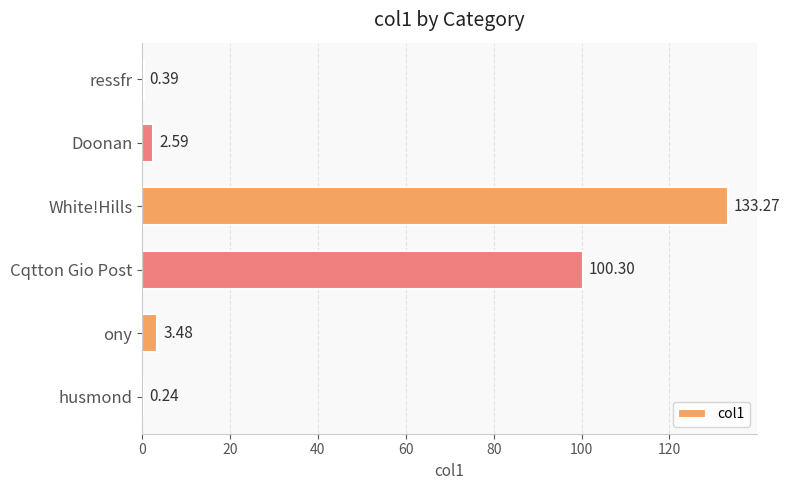

Where is the data nearest to the value 66?

Cqtton Gio Post